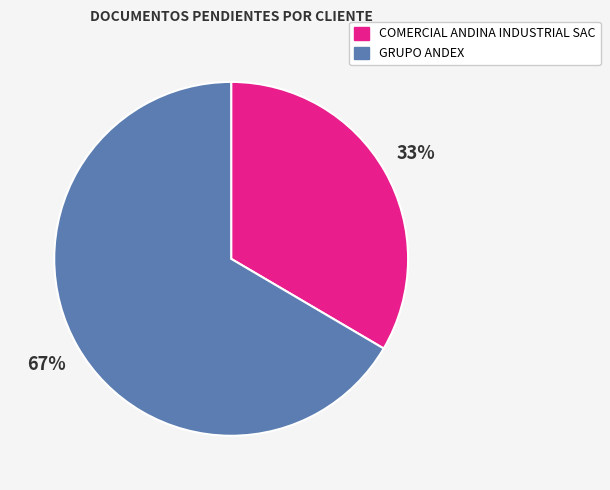

What is the largest slice in the pie chart?

GRUPO ANDEX